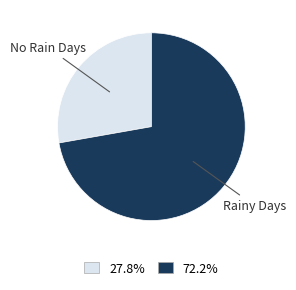

How many segments does this pie chart have?

2